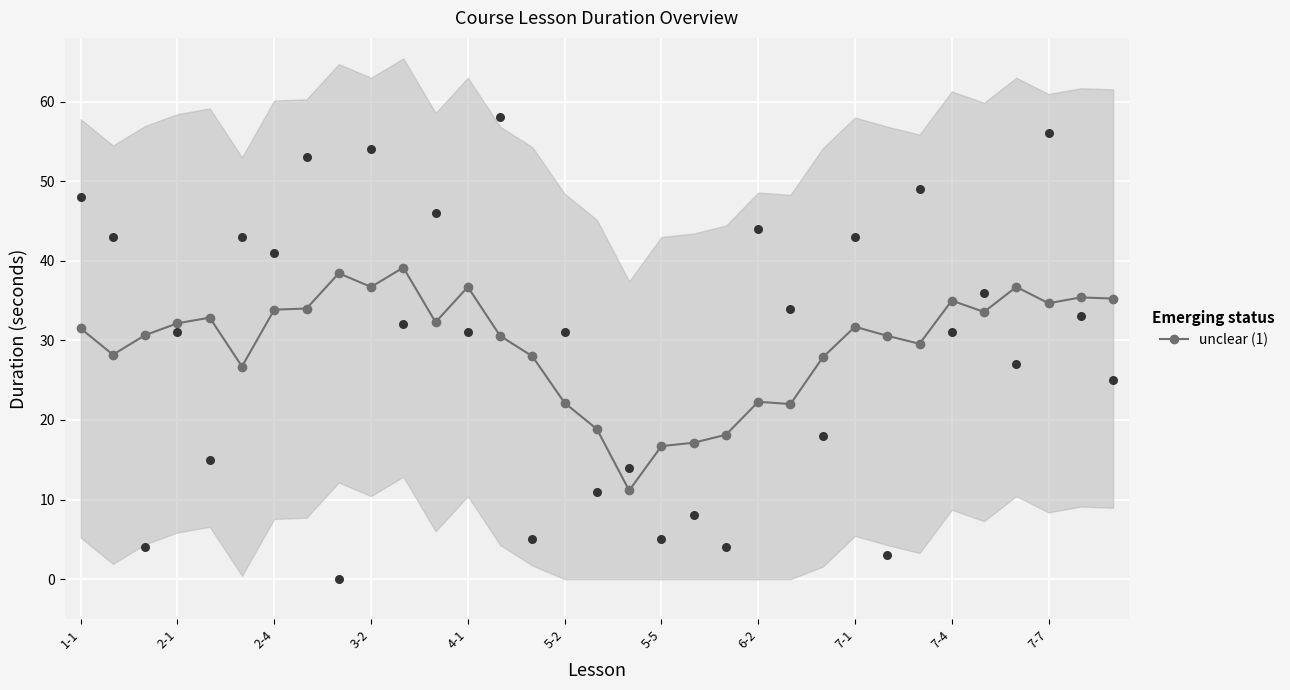

What is the lowest value of the unclear (1) series?

11.1